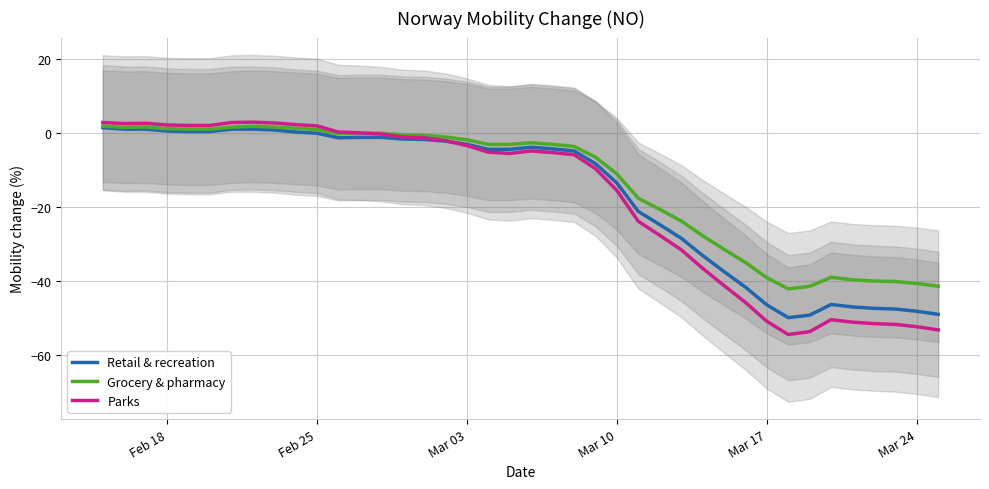

Is it true that Retail & recreation equals -61.8 at Mar 17?

False